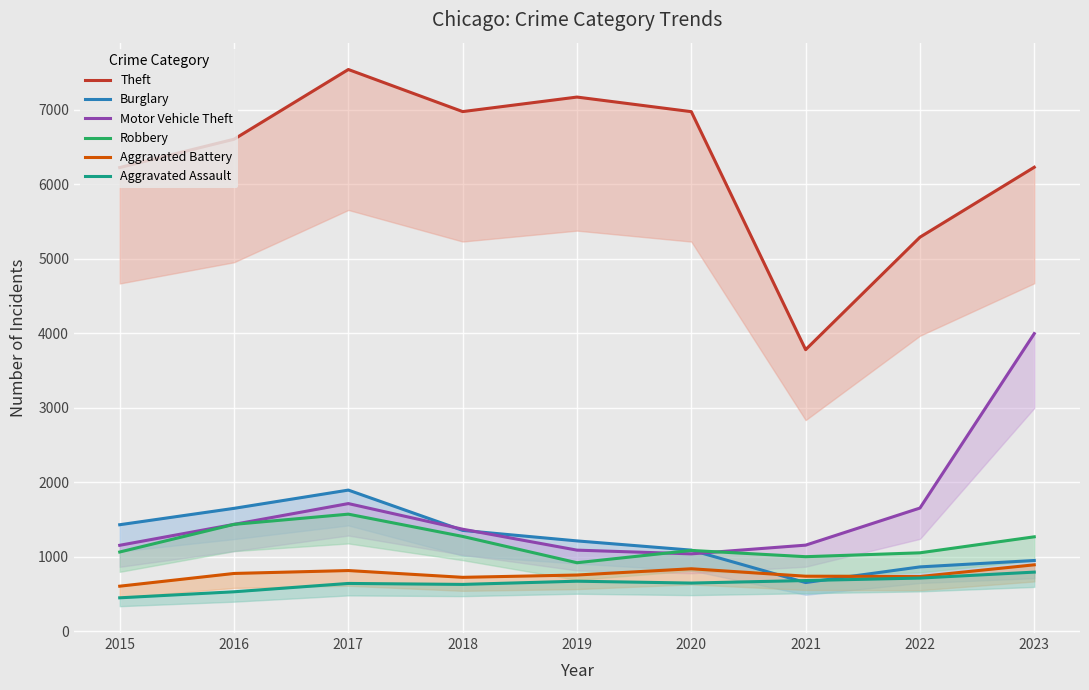

At 2019, list the series in order from largest to smallest.

Theft, Burglary, Motor Vehicle Theft, Robbery, Aggravated Battery, Aggravated Assault